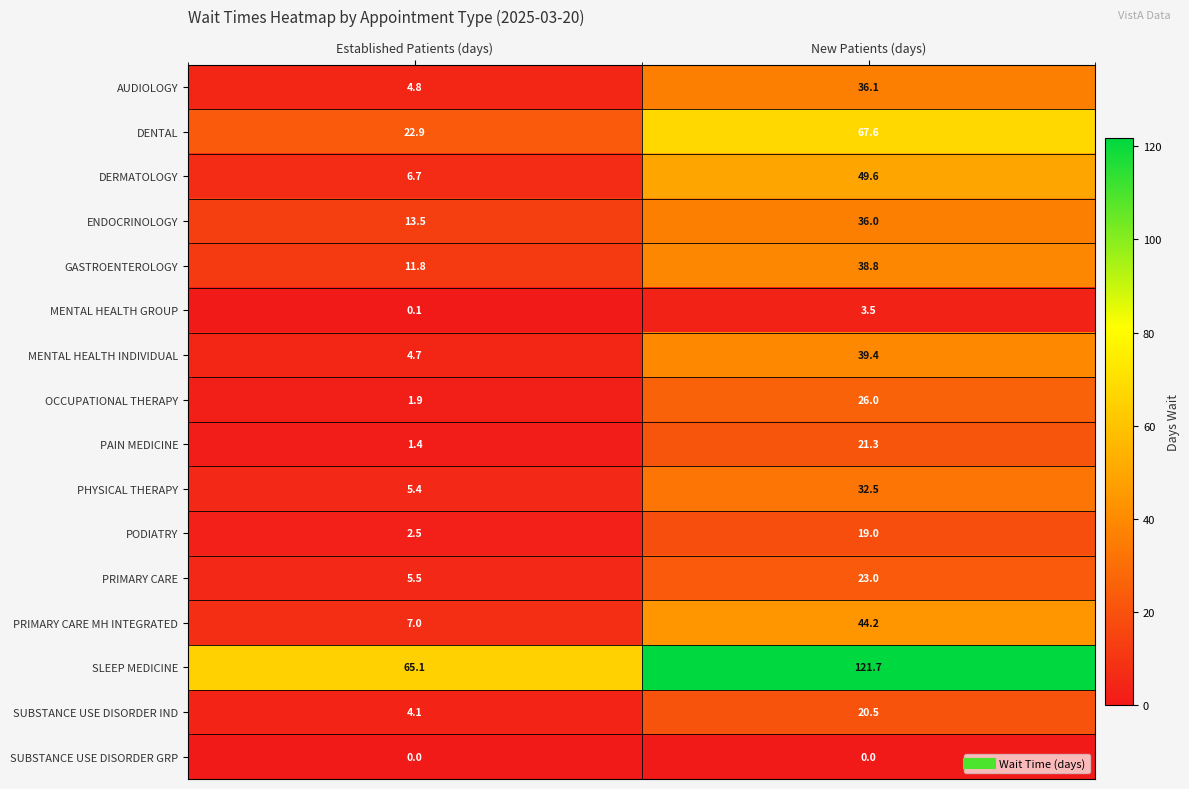

Which series has the largest total across all categories?

SLEEP MEDICINE